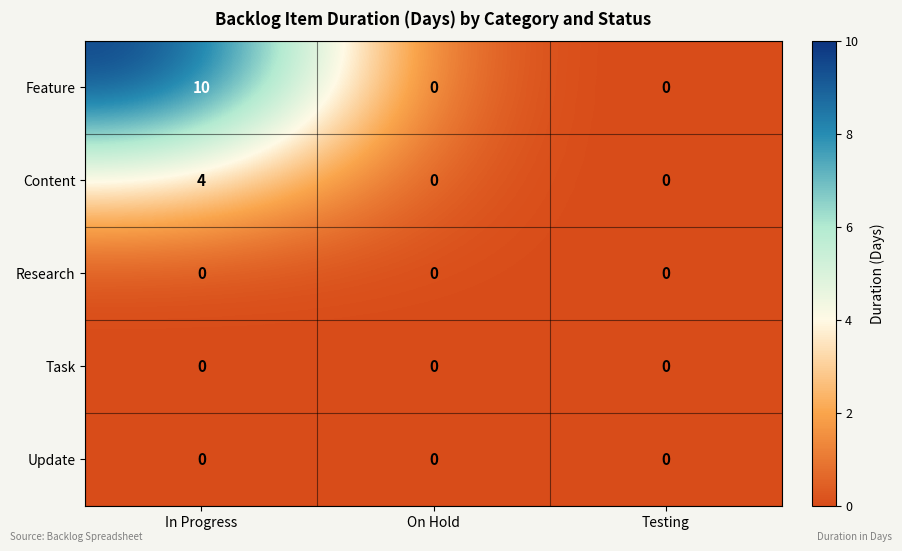

At which category does the chart reach its peak across all series?

In Progress